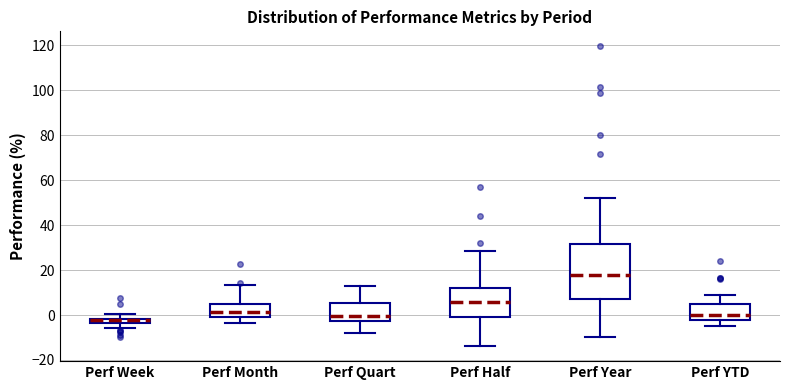

Where is the upper edge of the box for Perf Quart on the y-axis? The values are not printed on the chart, so give them approximately, as read against the axis.

6